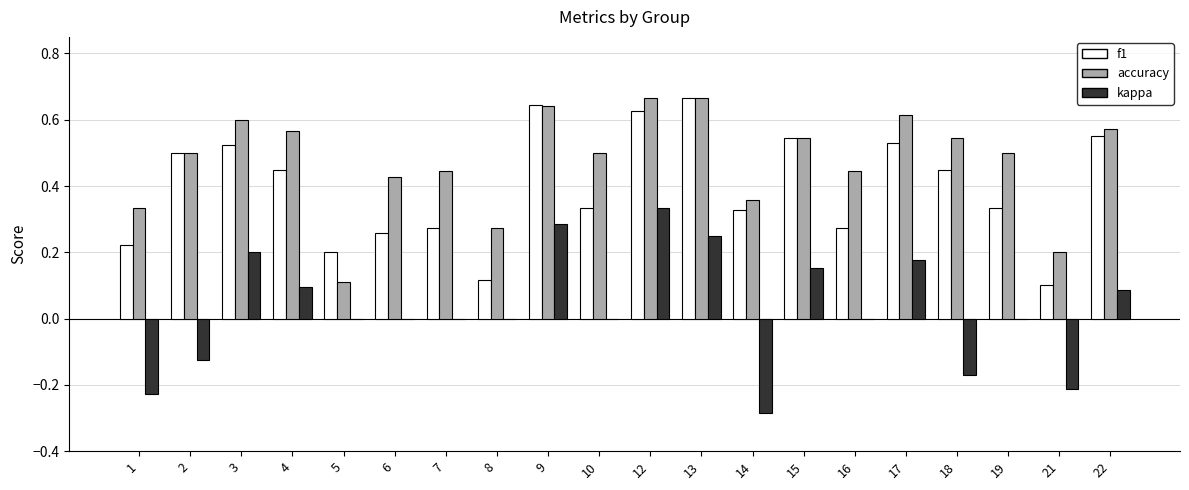

Which category has the highest value in the kappa series?

12